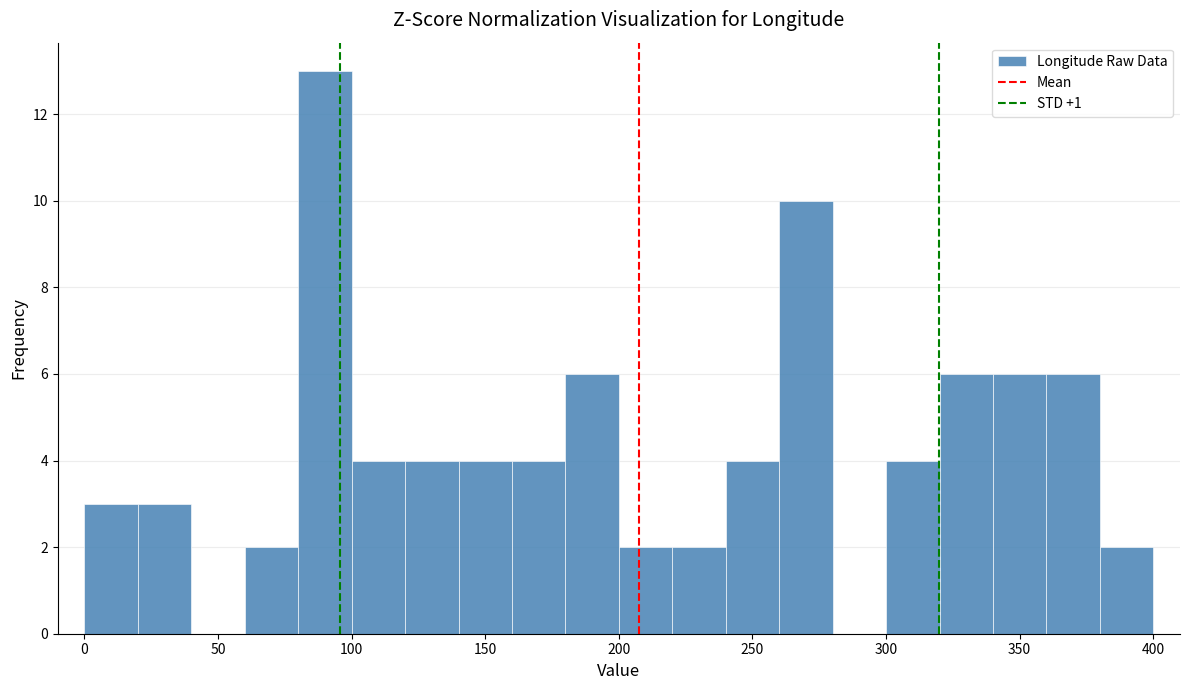

Reading left to right, list every bar in this chart as the range it spans on the x-axis followed by its height. The values are not printed on the chart, so give them approximately, as read against the axis.

0 to 20: 3
20 to 40: 3
40 to 60: 0
60 to 80: 2
80 to 100: 13
100 to 120: 4
120 to 140: 4
140 to 160: 4
160 to 180: 4
180 to 200: 6
200 to 220: 2
220 to 240: 2
240 to 260: 4
260 to 280: 10
280 to 300: 0
300 to 320: 4
320 to 340: 6
340 to 360: 6
360 to 380: 6
380 to 400: 2